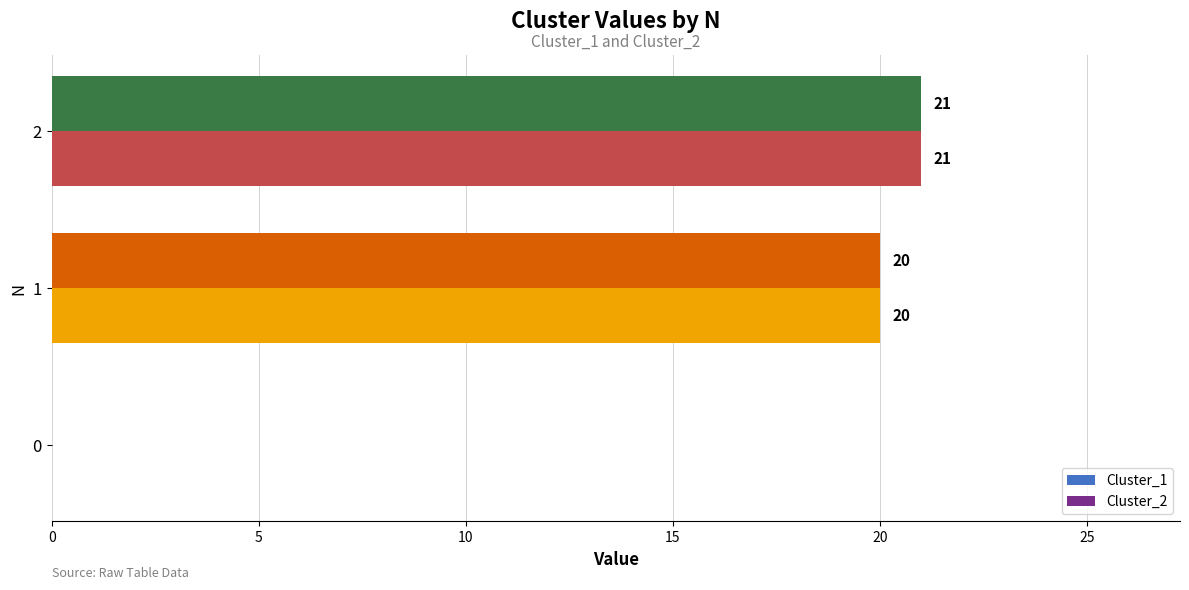

Is it true that Cluster_2 equals 21 at 2?

True